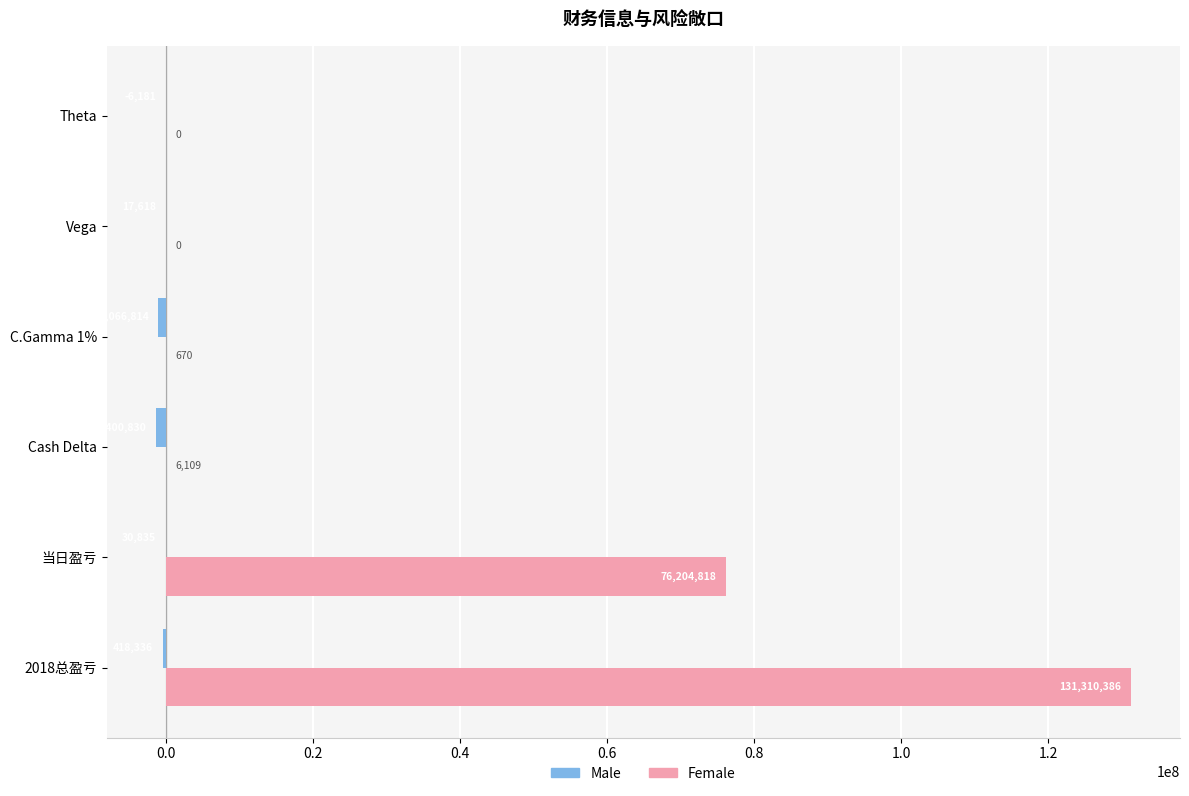

What is the total value across all series at Theta?

-6181